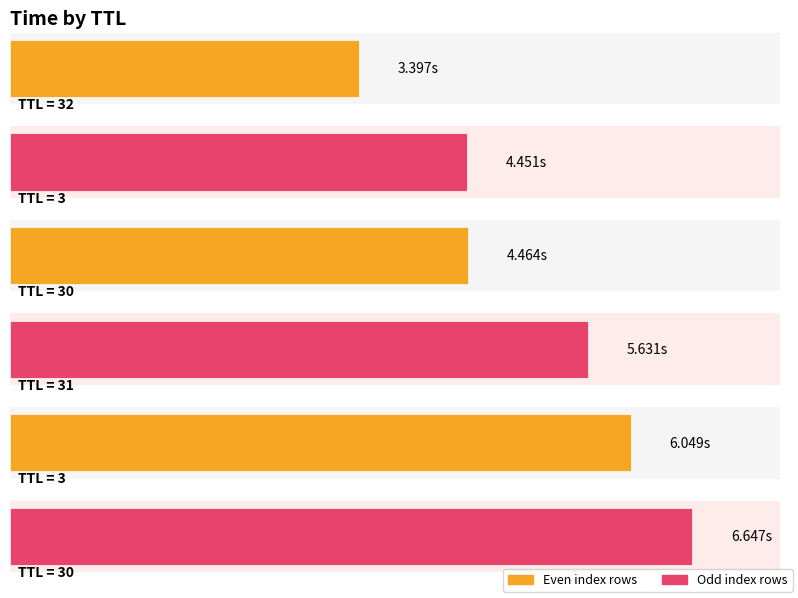

What is the value of the 2nd bar from the left?

4.5